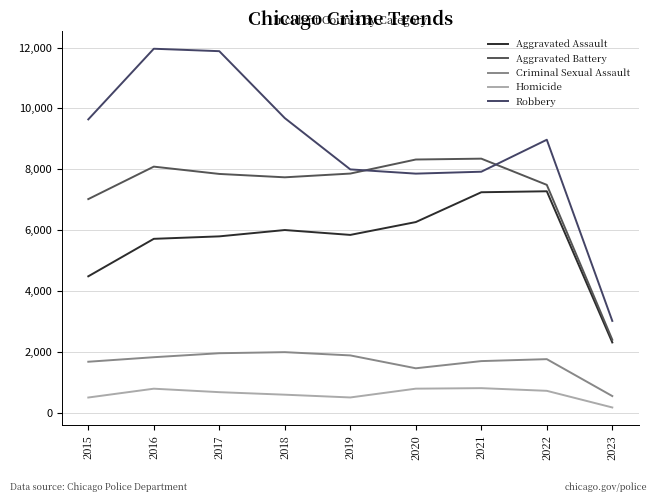

At which category does Homicide reach its first local peak?

2016